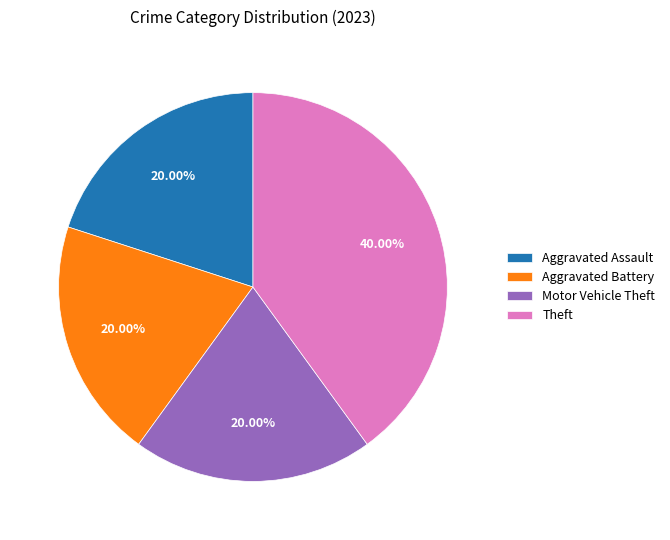

What is the ratio of the value at Aggravated Assault to the value at Theft?

0.5